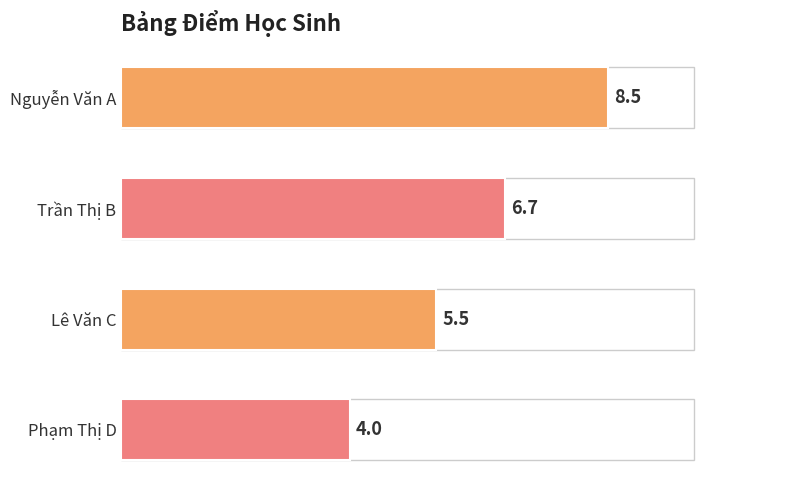

List the labels in order of value, largest first.

Nguyễn Văn A, Trần Thị B, Lê Văn C, Phạm Thị D